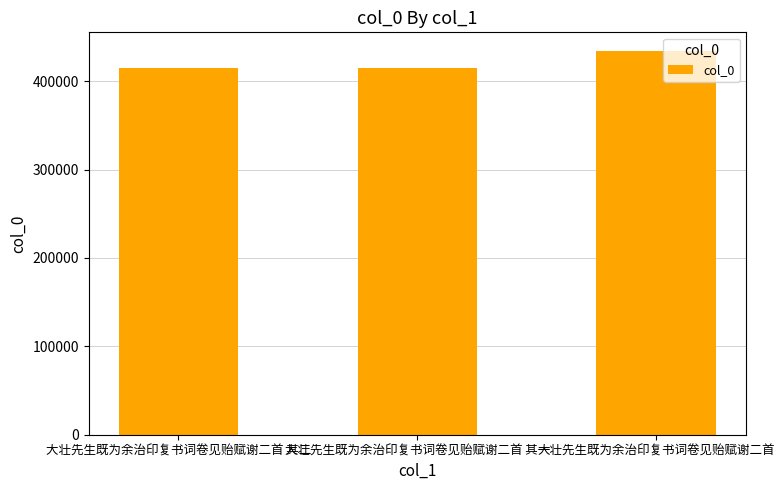

What is the approximate value at 大壮先生既为余治印复书词卷见贻赋谢二首?

433612